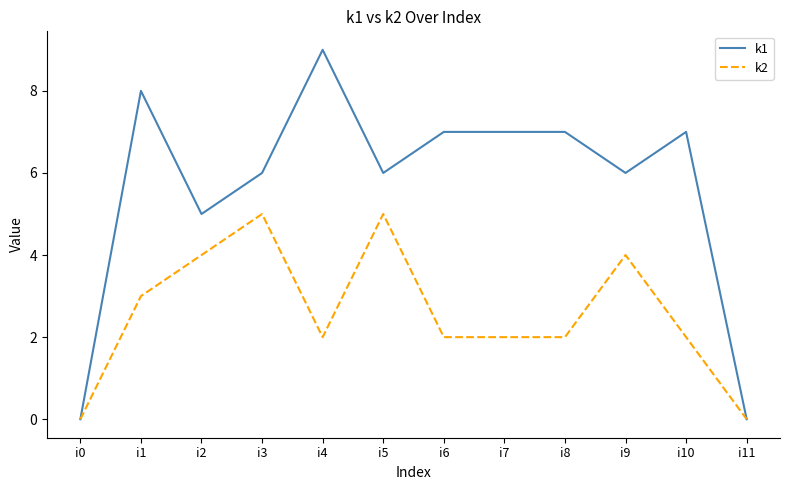

Is the value of k2 at i1 greater than the value of k1 at i7?

No